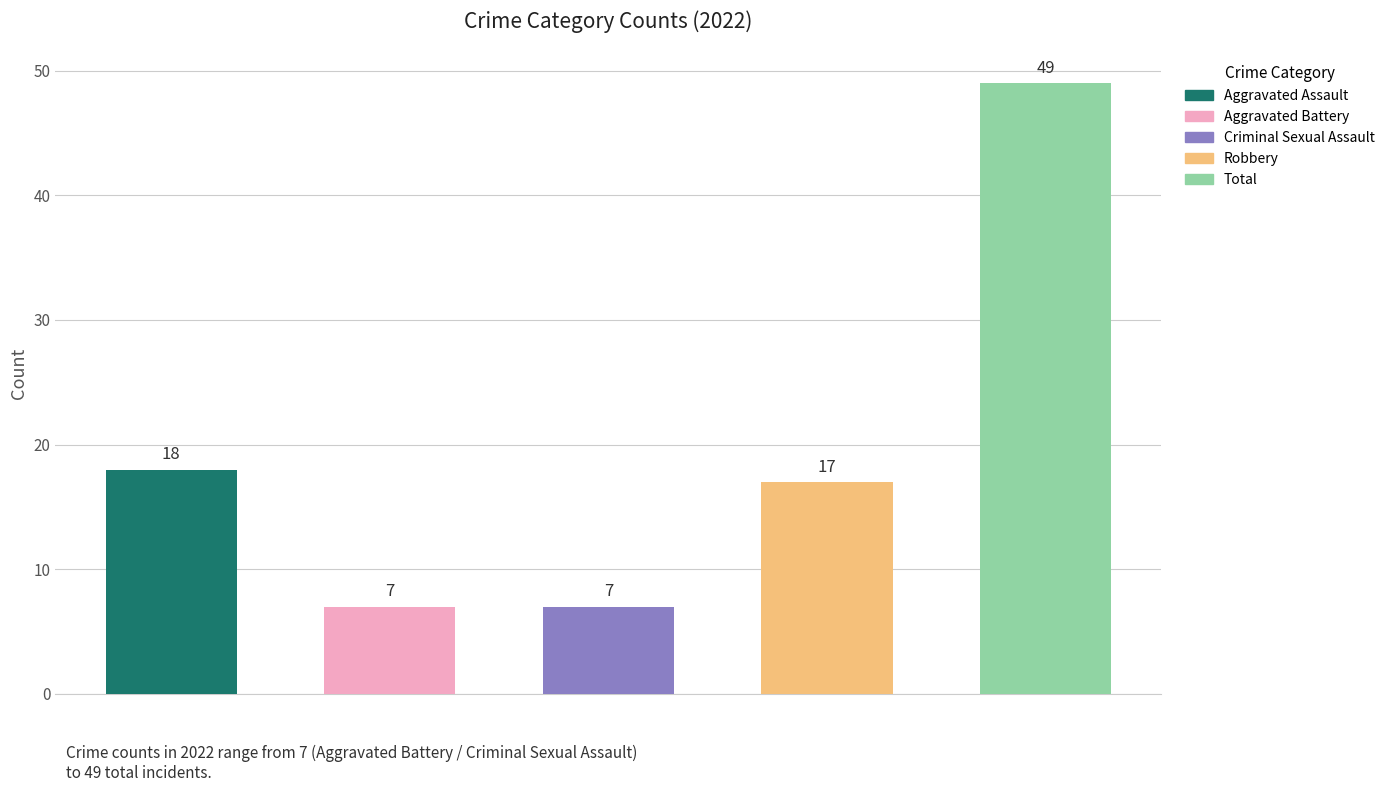

What is the difference between the highest and lowest values at 2022?

42